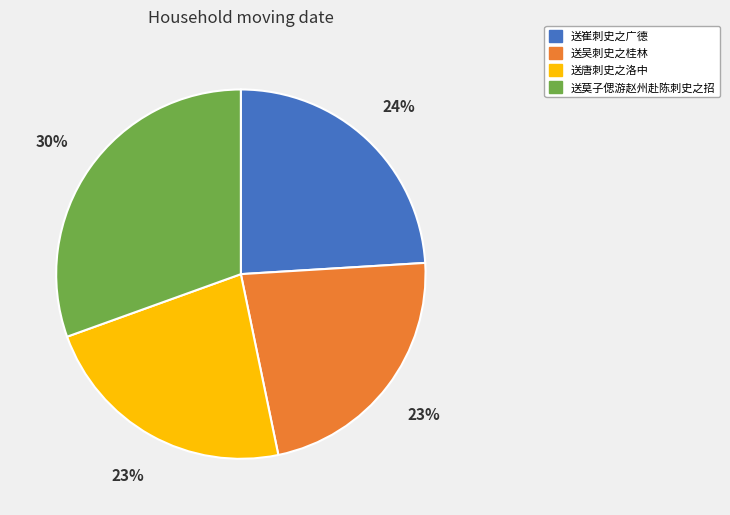

Count the number of slices in the pie.

4